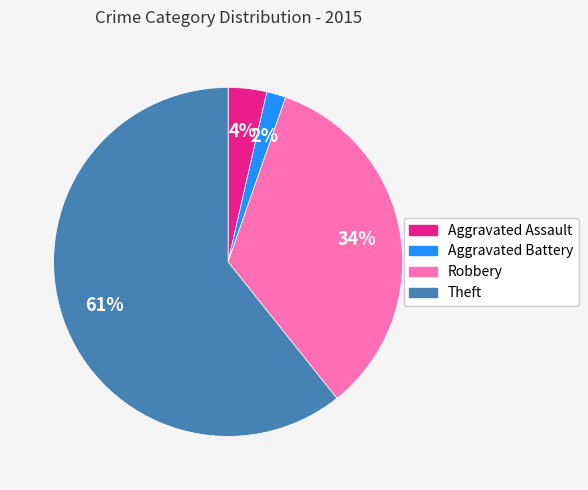

Is there a majority slice in this chart?

Yes